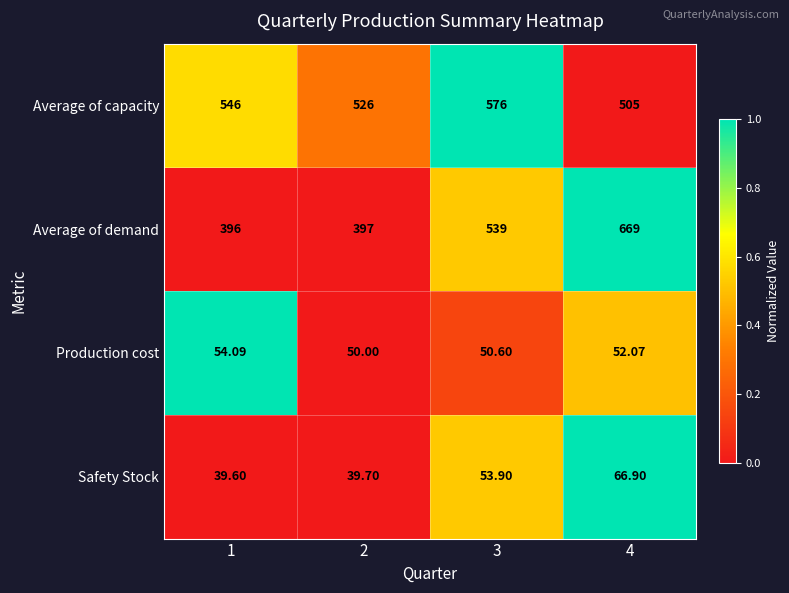

Is the value of Average of capacity at 3 greater than the value of Average of demand at 4?

No